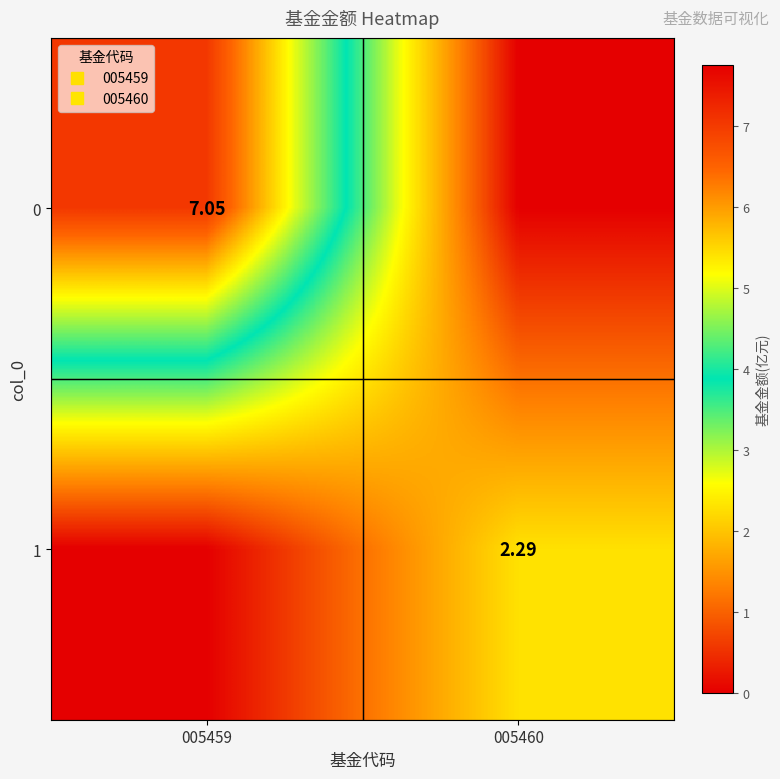

How many series are shown in this chart?

2